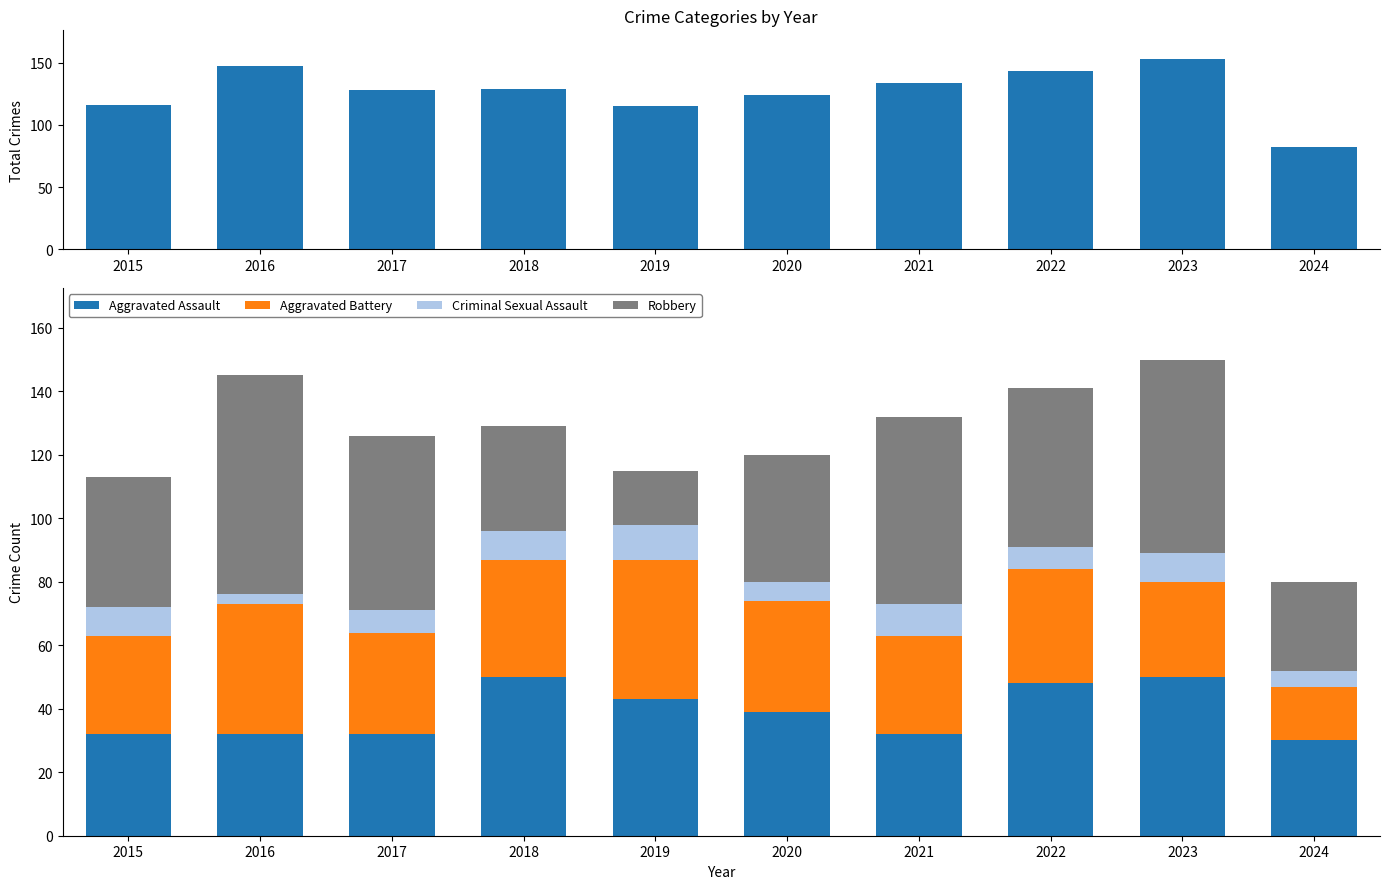

What is the value of the Robbery bar at the 7th from the left?

59